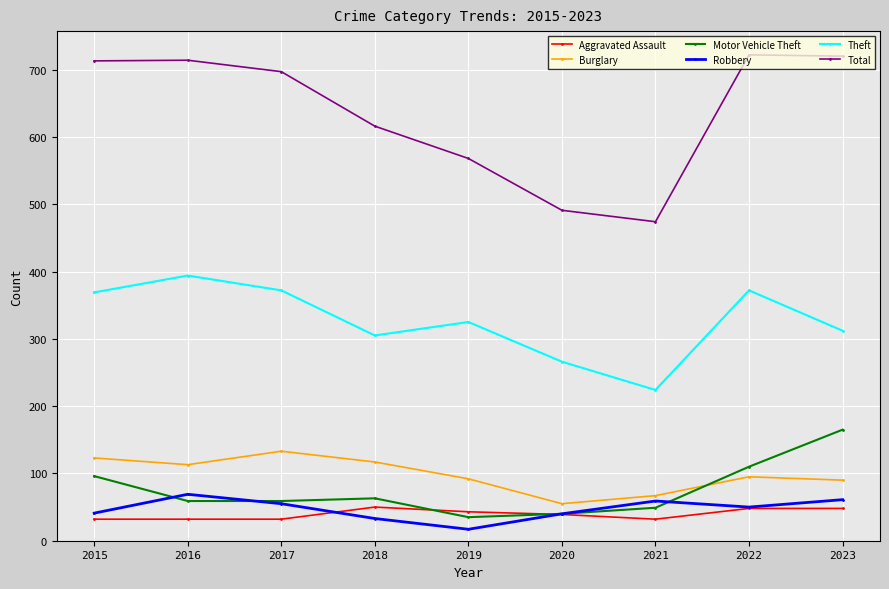

Does the chart display data point markers on the line(s)?

Yes